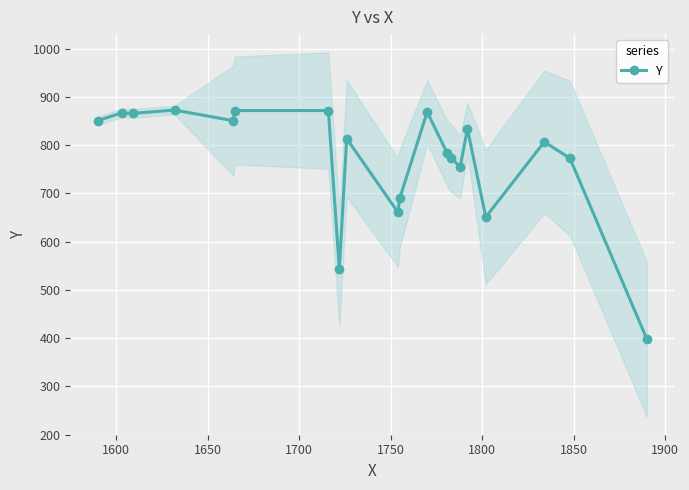

How many distinct data groups are displayed?

1